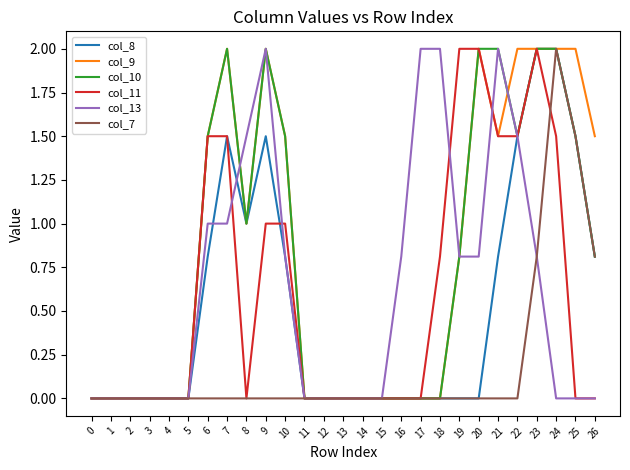

Is it true that col_13 equals 0.8 at 12?

False